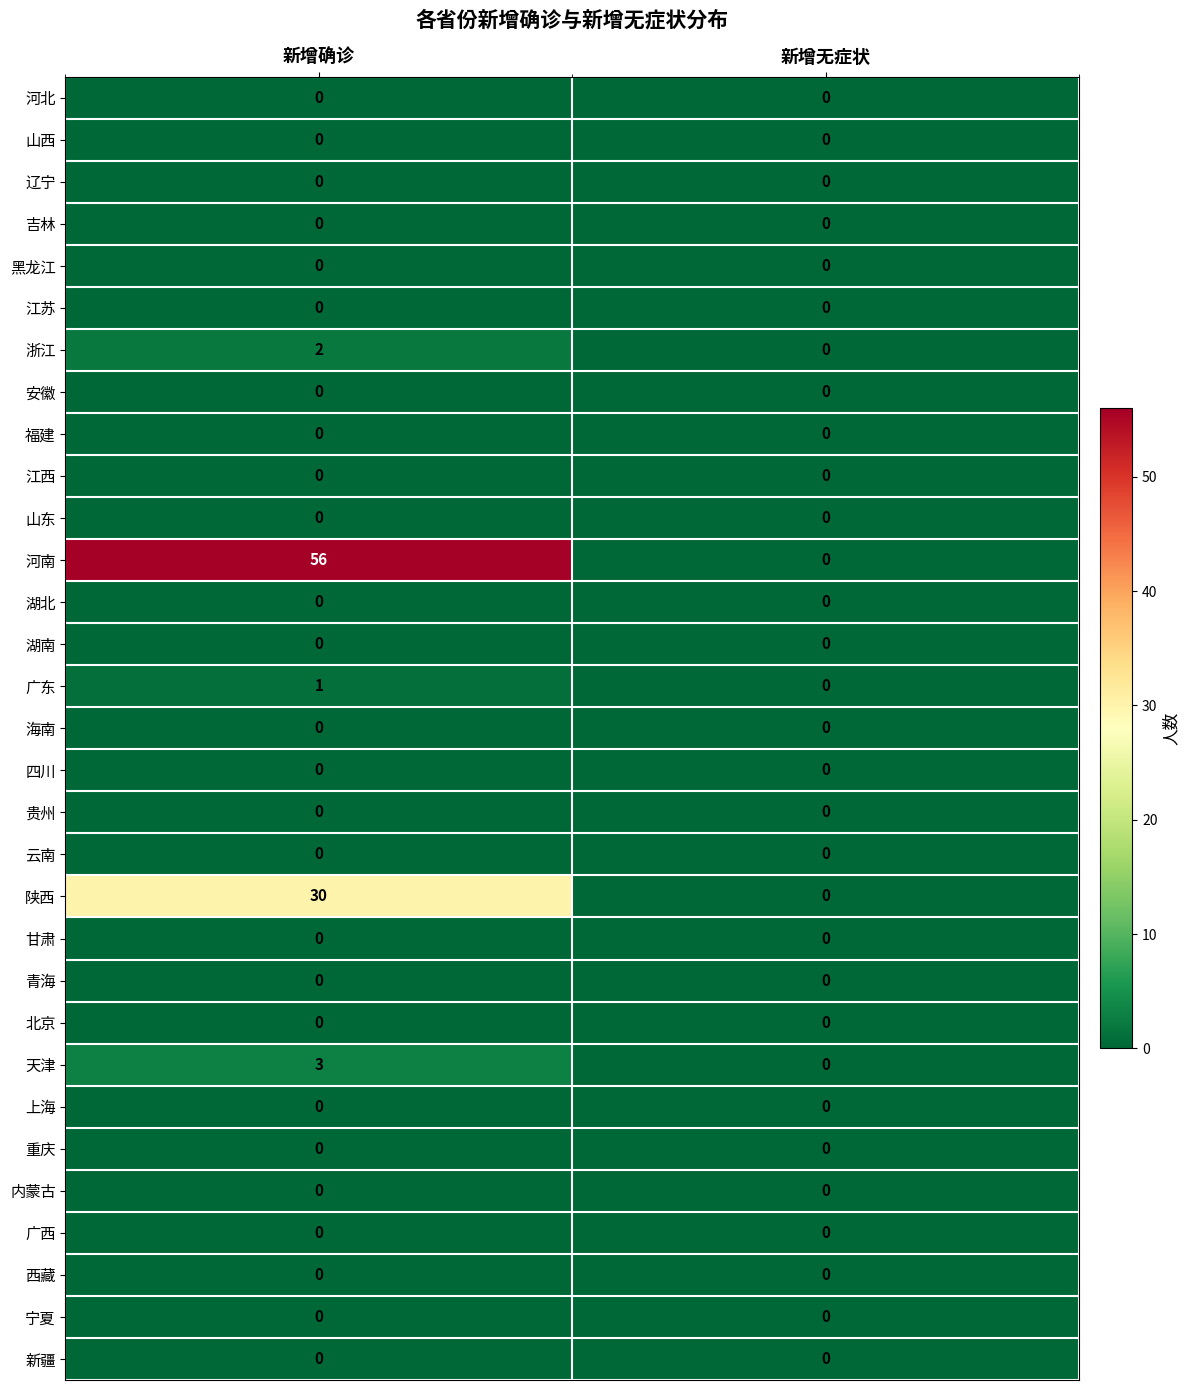

Between 新增确诊 and 新增无症状, which series saw the biggest shift?

河南